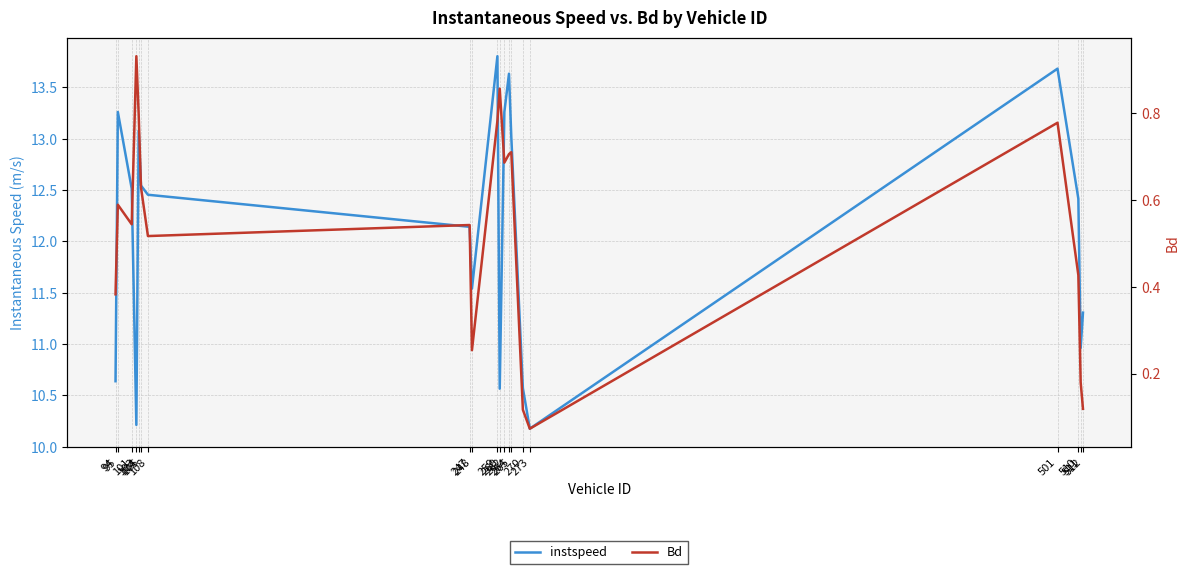

Reading right to left, extract all data points from this chart.

instspeed: 11.3	11.0	12.4	13.7	10.2	10.6	13.0	13.6	13.3	10.6	13.8	11.5	12.1	12.5	12.5	13.1	10.2	12.5	13.3	10.6
Bd: 0.1	0.2	0.4	0.8	0.1	0.1	0.7	0.7	0.7	0.9	0.8	0.3	0.5	0.5	0.6	0.8	0.9	0.5	0.6	0.4